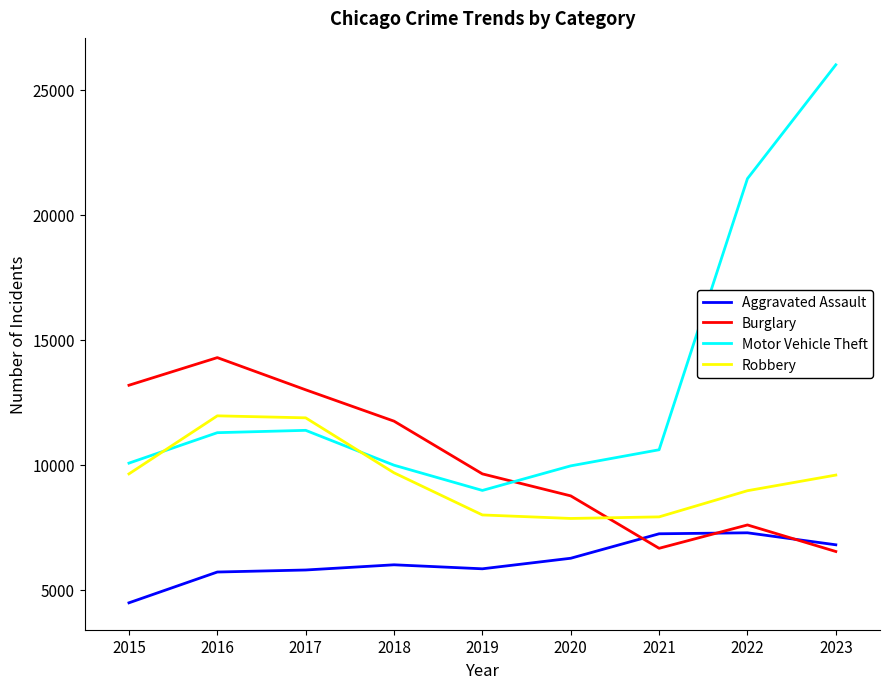

At which label does Burglary first exceed 9638?

2015